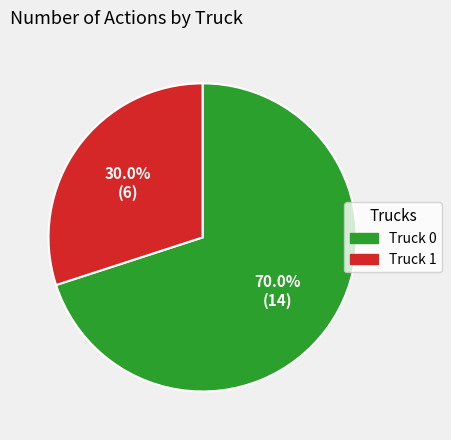

Do Truck 1 and Truck 0 together represent more than half of the pie?

Yes